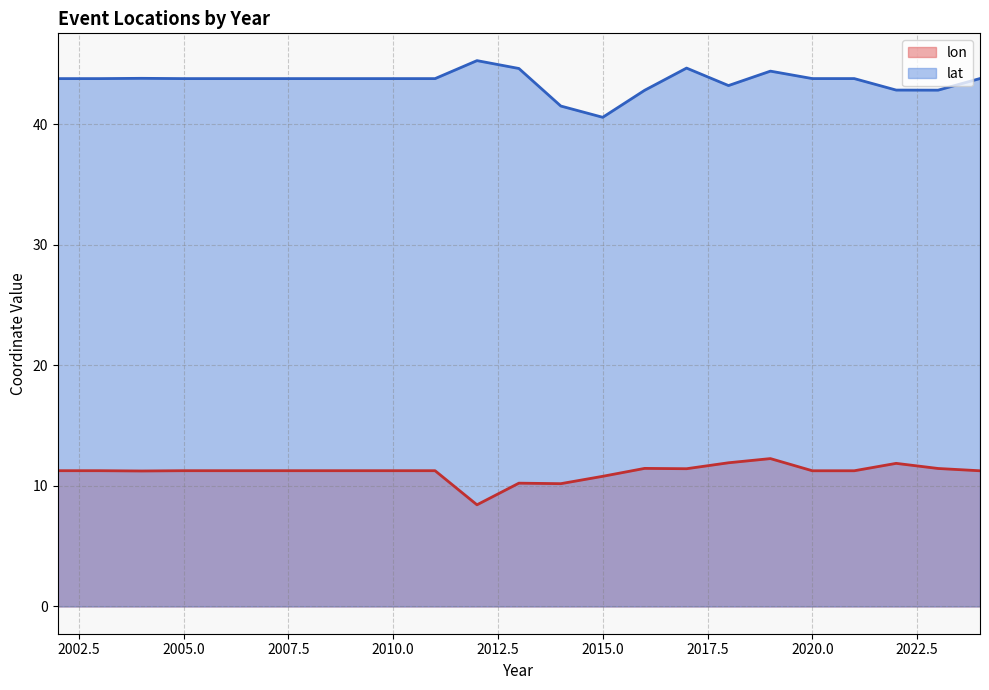

What is the minimum value shown in the chart?

8.4